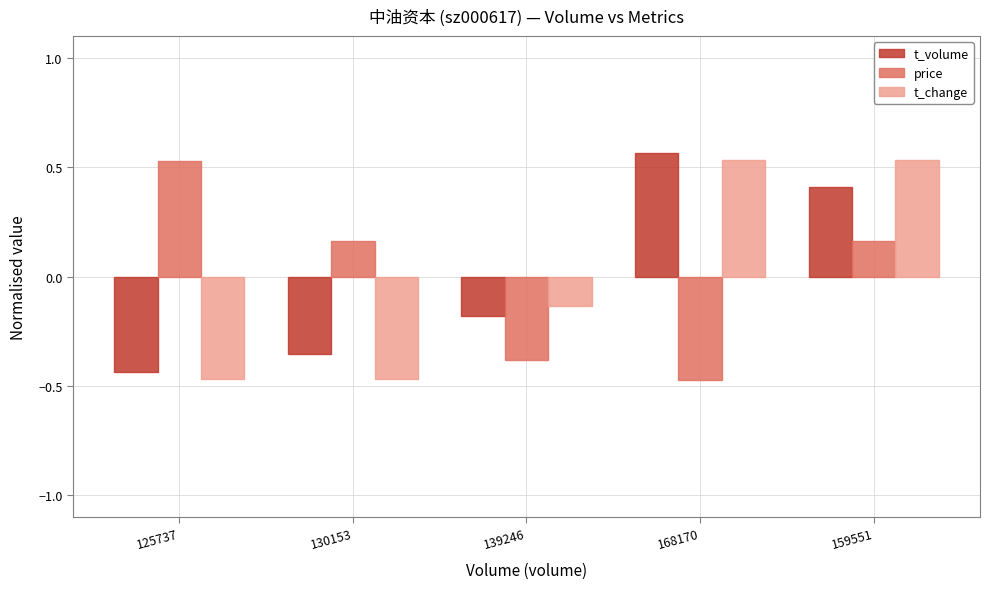

How many data points in t_change are less than 0?

3